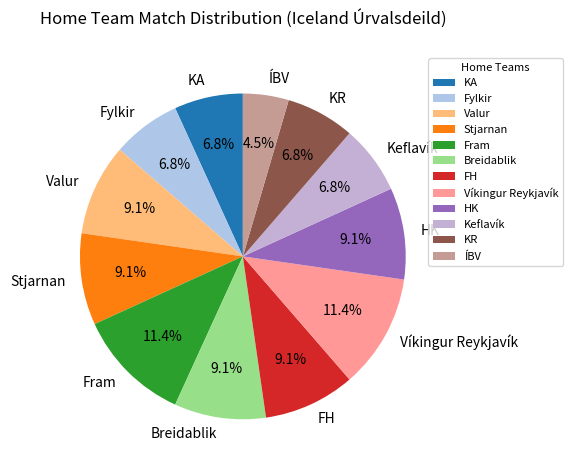

What percentage do Valur and Breidablik together represent?

18.2%